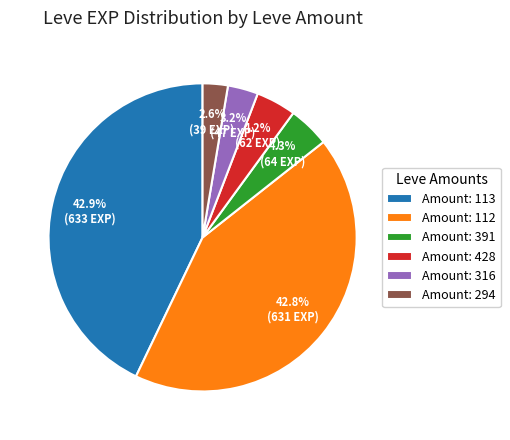

Count the number of slices in the pie.

6